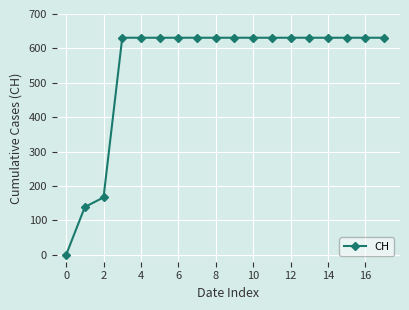

What is the average value?

543